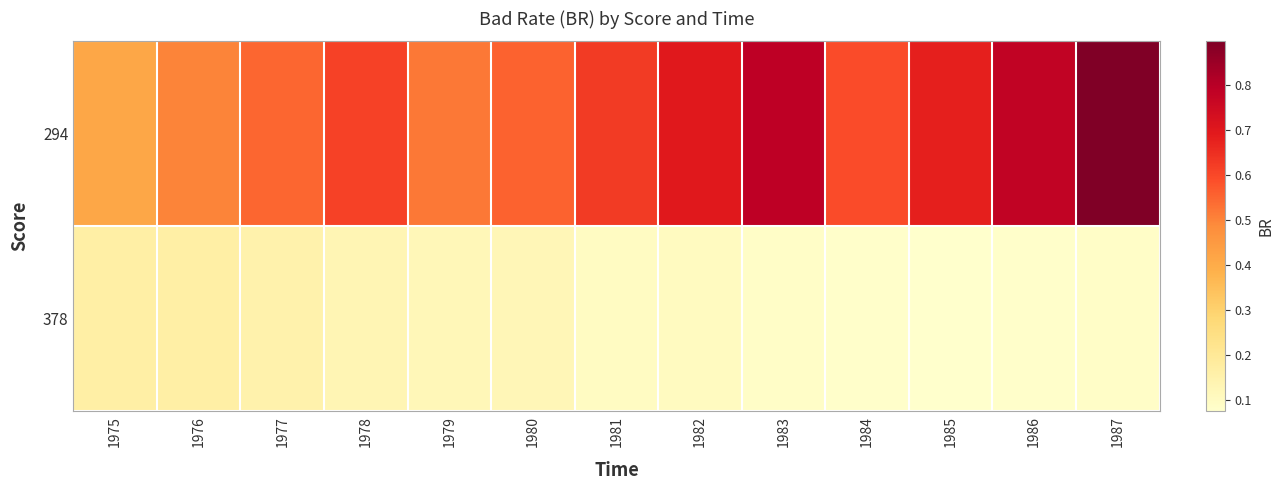

Reading left to right, transcribe all the data shown in this chart.

294: 1975=0.4	1976=0.5	1977=0.6	1978=0.6	1979=0.5	1980=0.6	1981=0.6	1982=0.7	1983=0.8	1984=0.6	1985=0.7	1986=0.8	1987=0.9
378: 1975=0.2	1976=0.2	1977=0.2	1978=0.1	1979=0.1	1980=0.1	1981=0.1	1982=0.1	1983=0.1	1984=0.1	1985=0.1	1986=0.1	1987=0.1